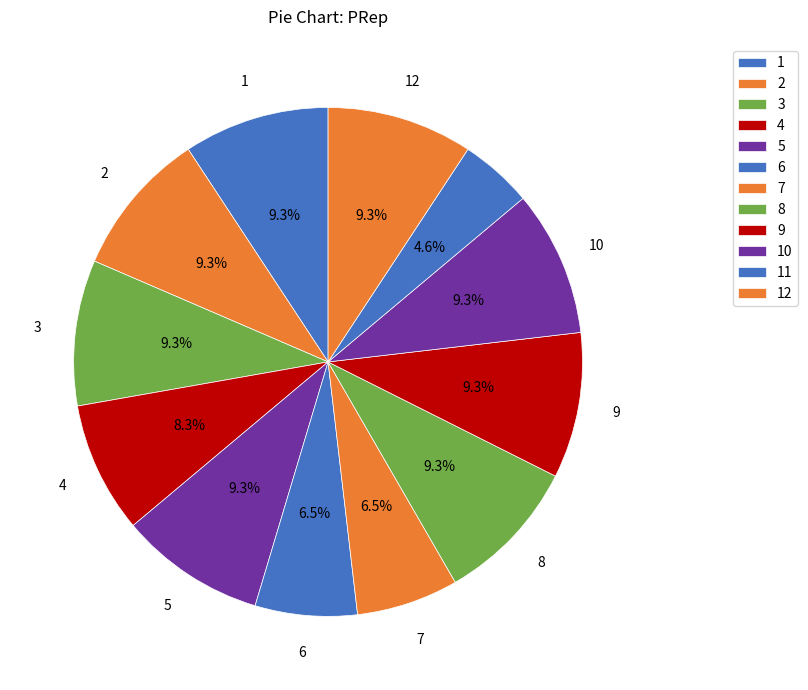

How many segments does this pie chart have?

12